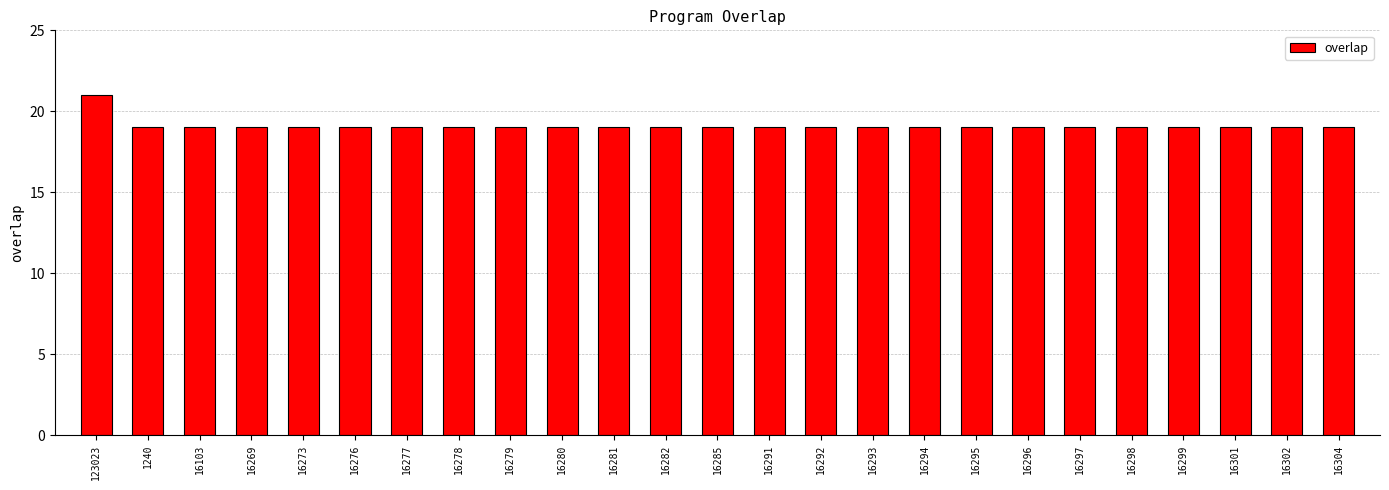

Approximately how many times larger is the value at 16279 compared to 16299?

1.0